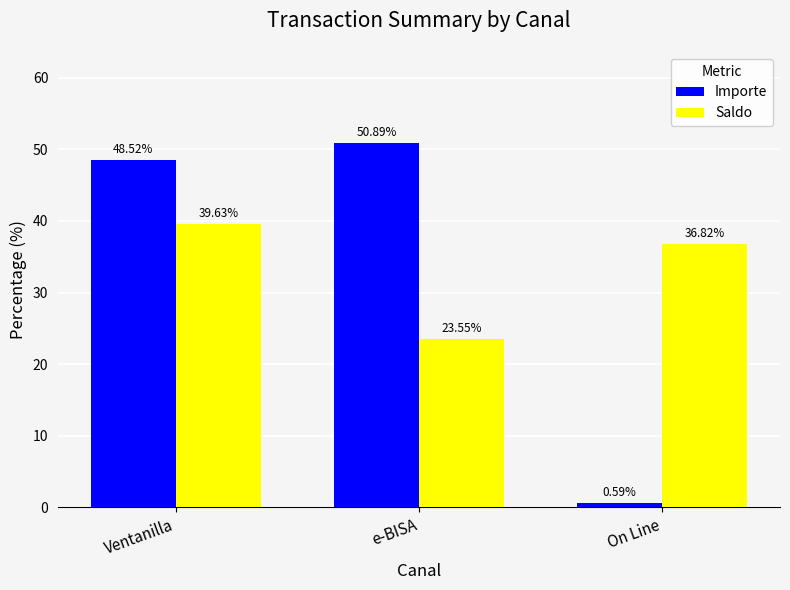

What value does the Importe series have at Ventanilla?

48.5